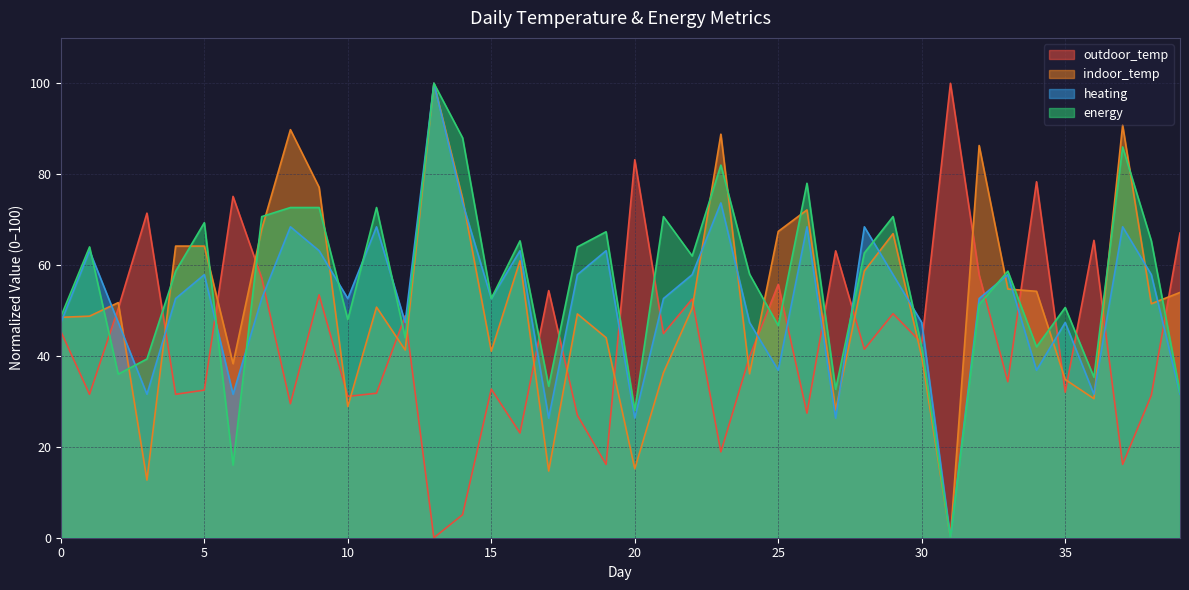

At which category is the sum across all series the highest?

13